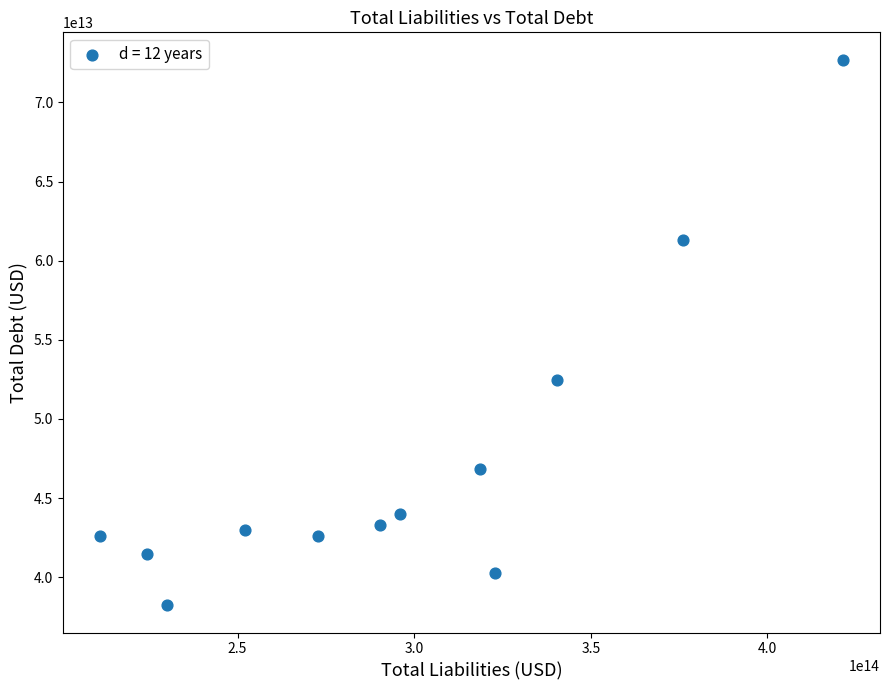

What is the average X value?

296323655583333